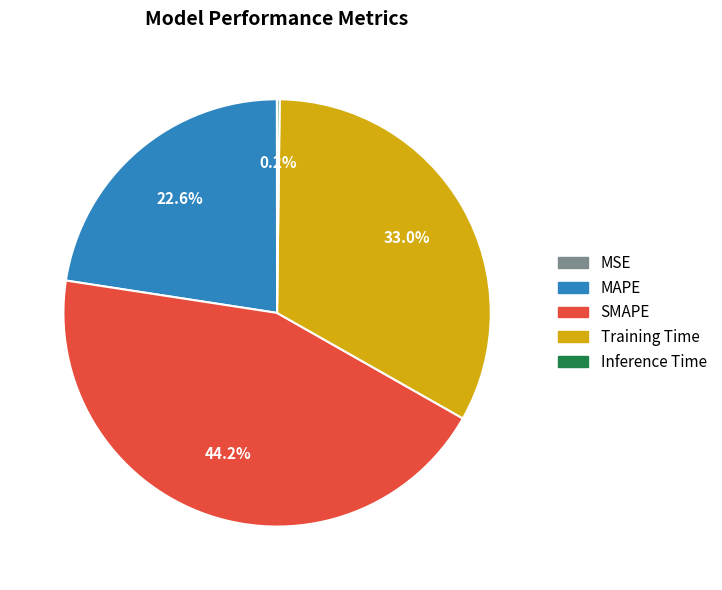

What is the largest slice in the pie chart?

SMAPE